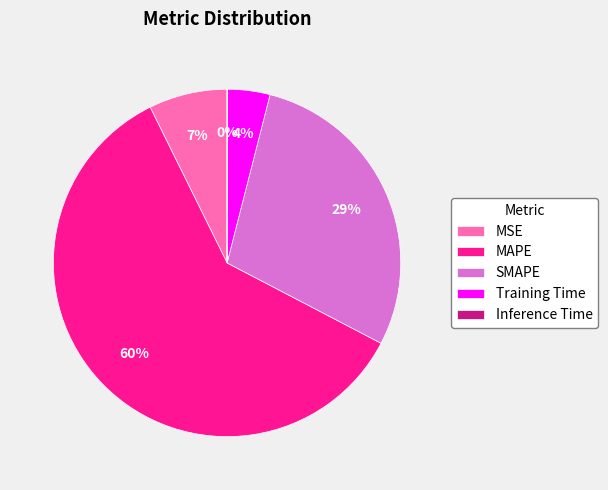

Is the sum of SMAPE and MSE greater than half?

No